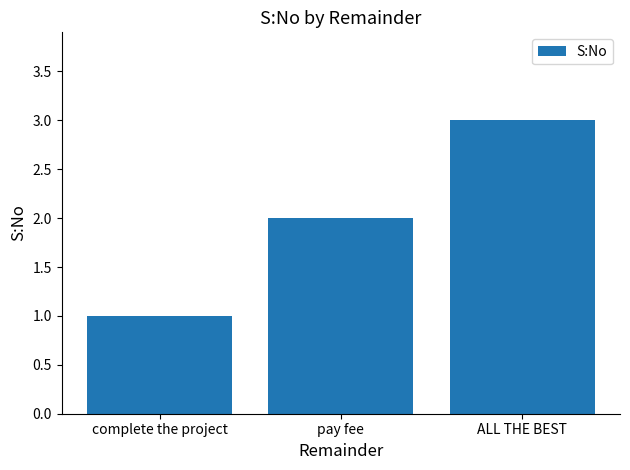

What is the difference between the second highest and minimum values?

1